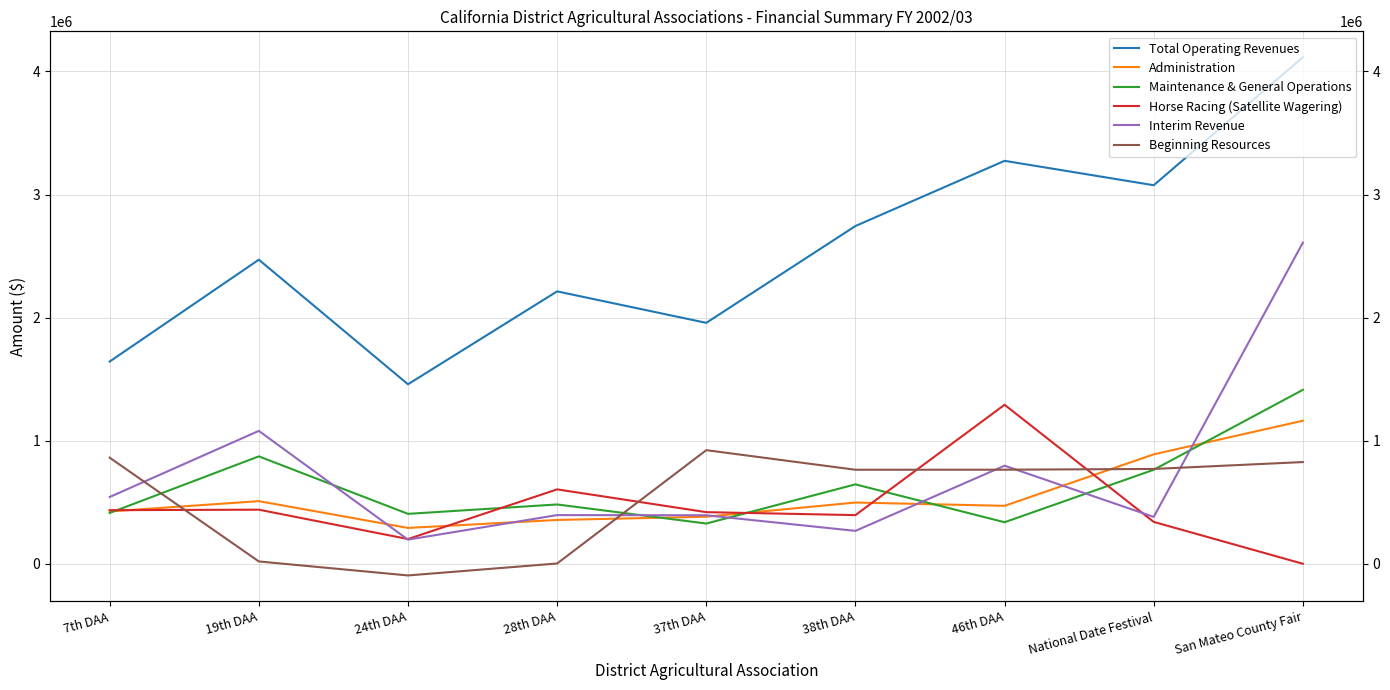

What is the highest value of the Administration series?

1162026.0